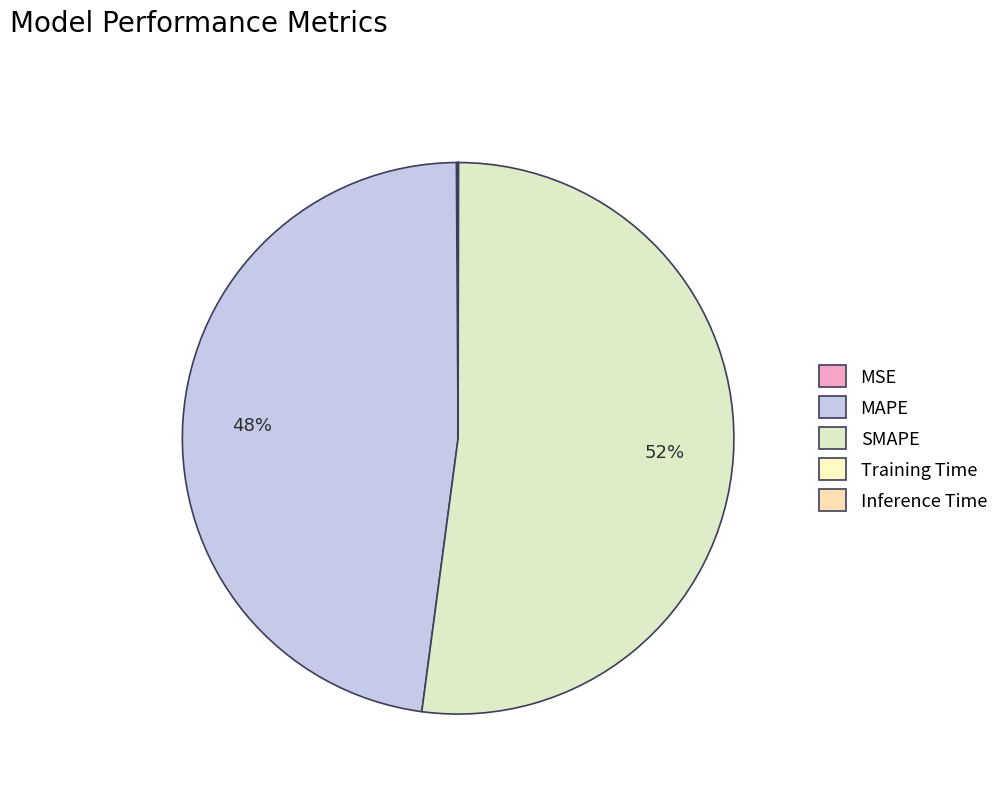

The MSE slice represents 14% of the pie. True or false?

False